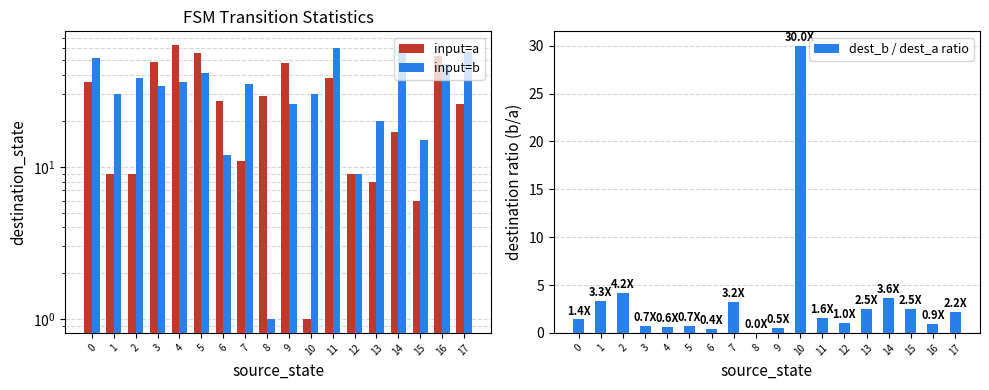

The value of input=b at 3 is 34.0. True or false?

True